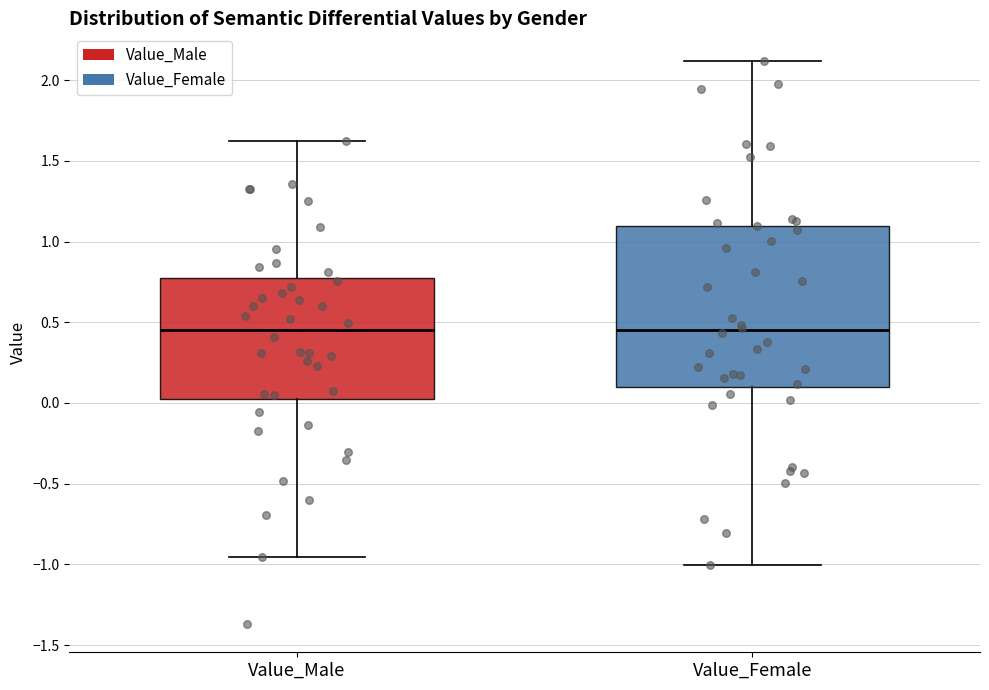

Which box is the tallest, from its lower edge to its upper edge?

Value_Female